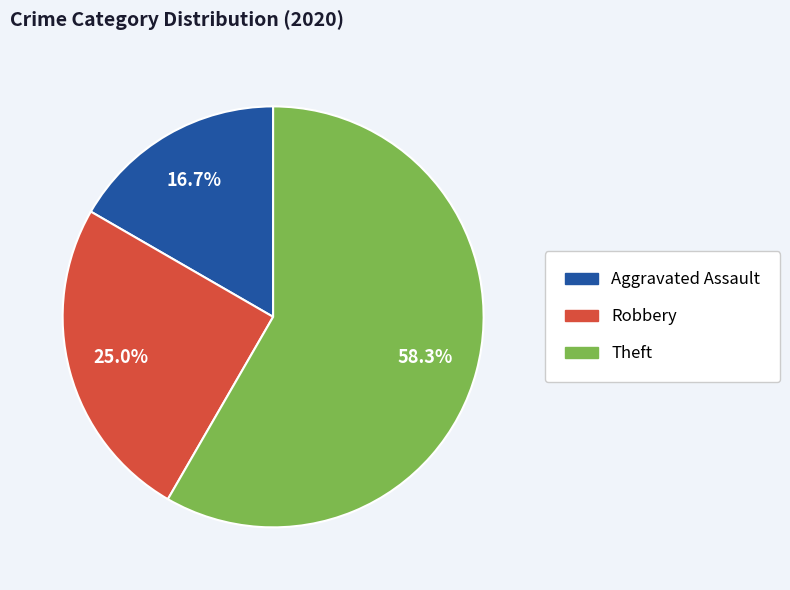

Is it true that Robbery is 25% of the pie?

True